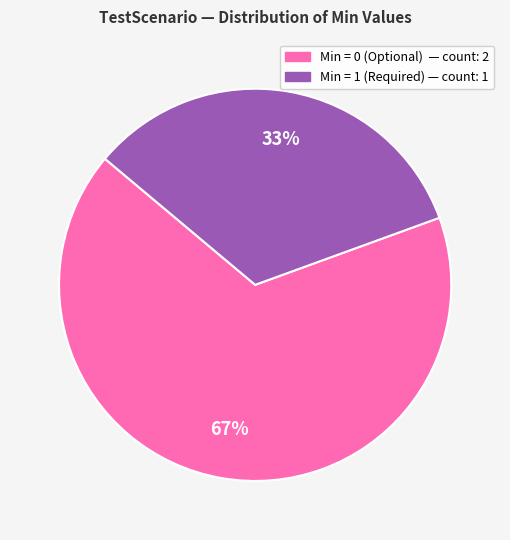

Is there any slice that represents more than half of the pie?

Yes